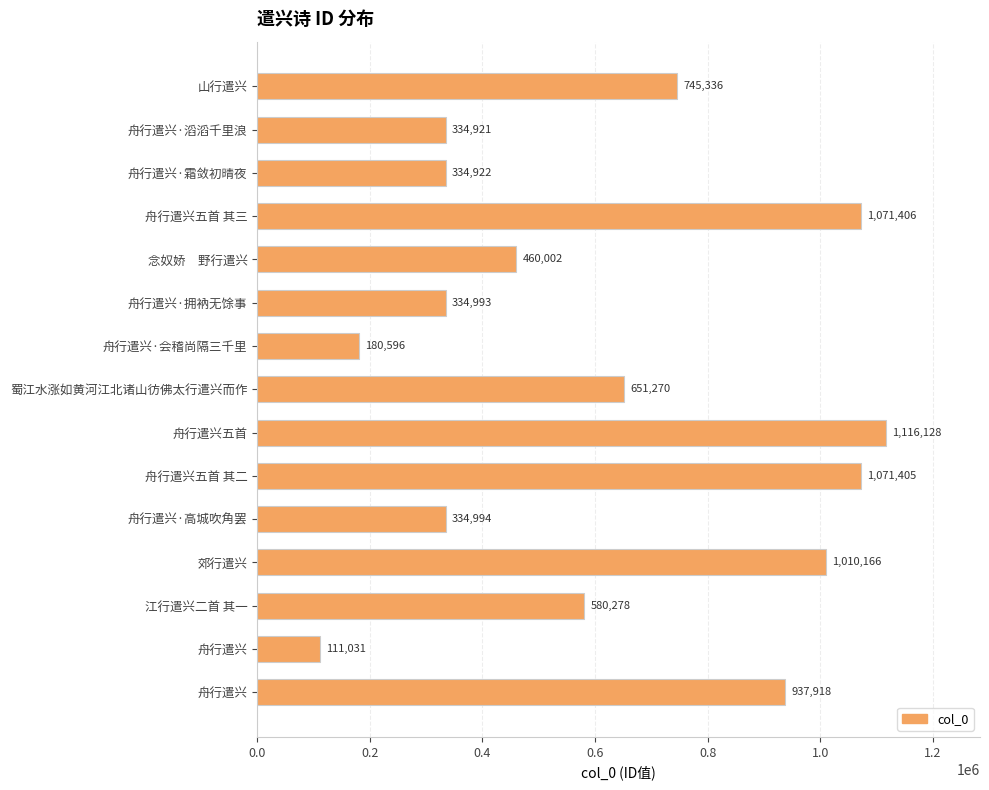

How many data points does each series have?

15